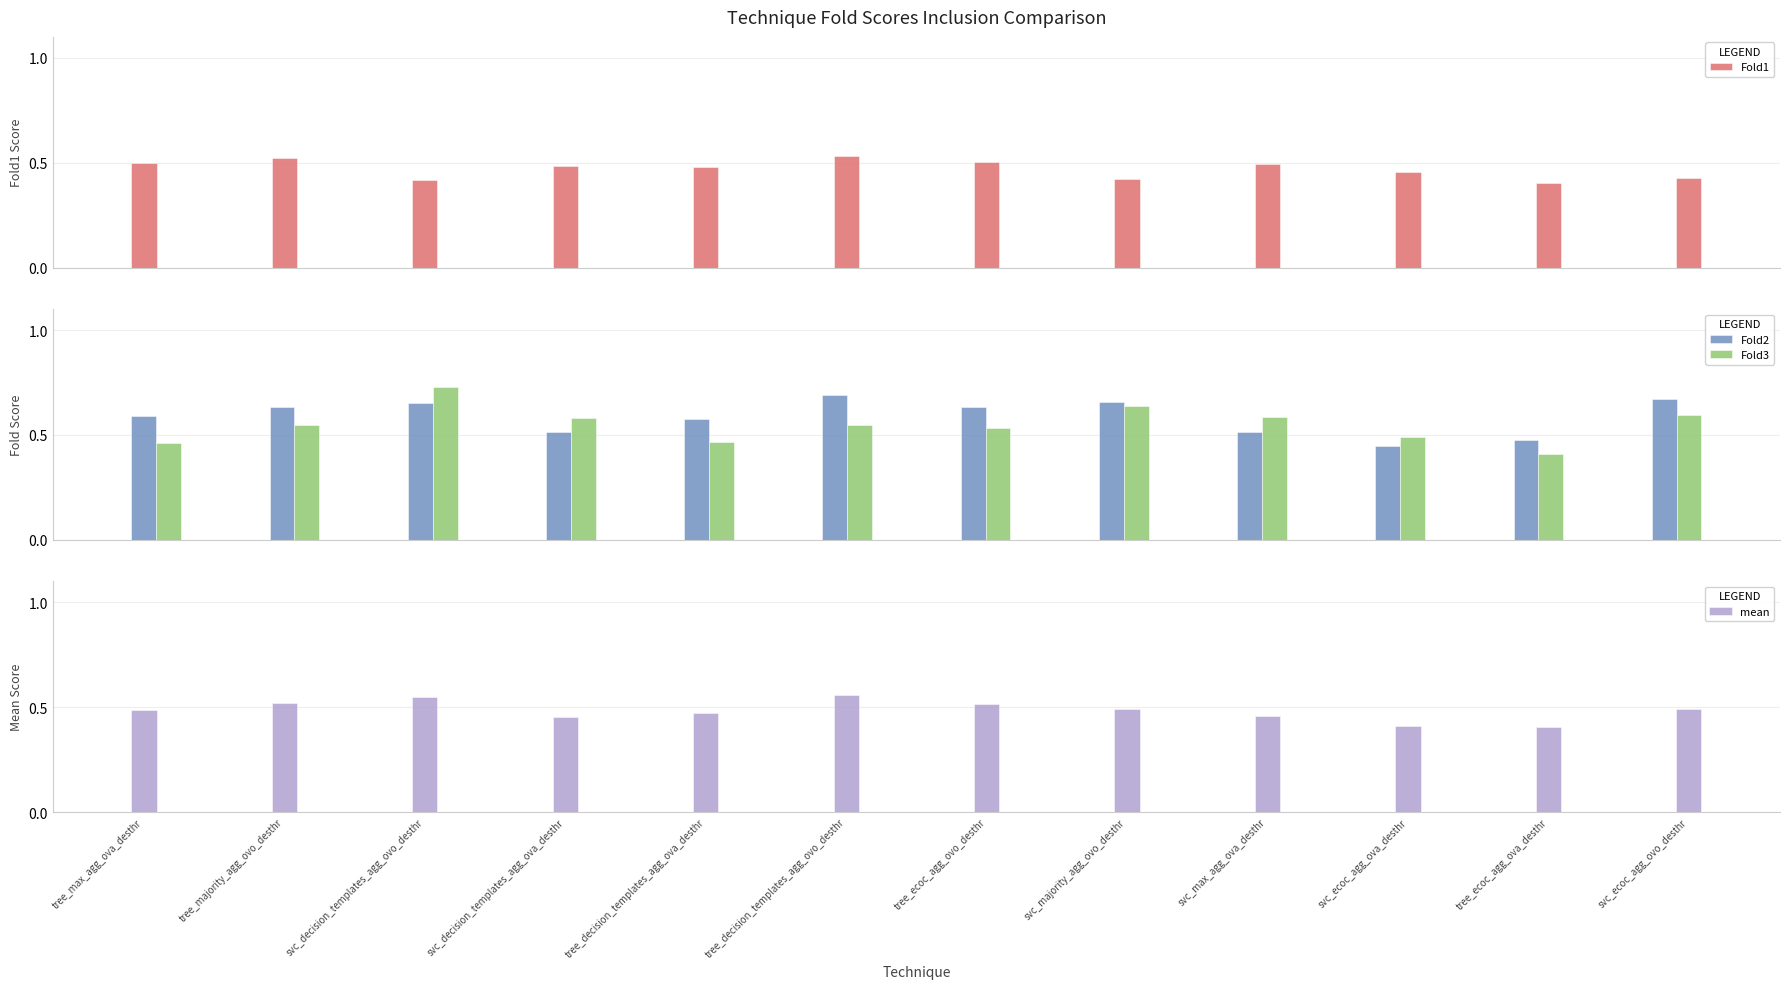

At how many categories does at least one series exceed 0?

12